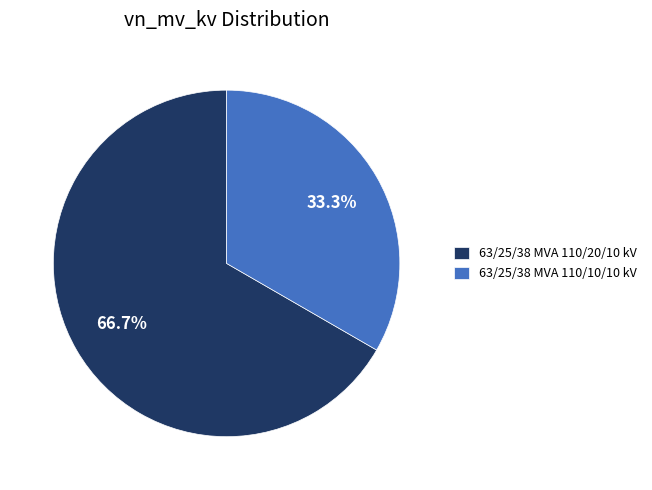

Rank the categories by value from lowest to highest.

63/25/38 MVA 110/10/10 kV, 63/25/38 MVA 110/20/10 kV